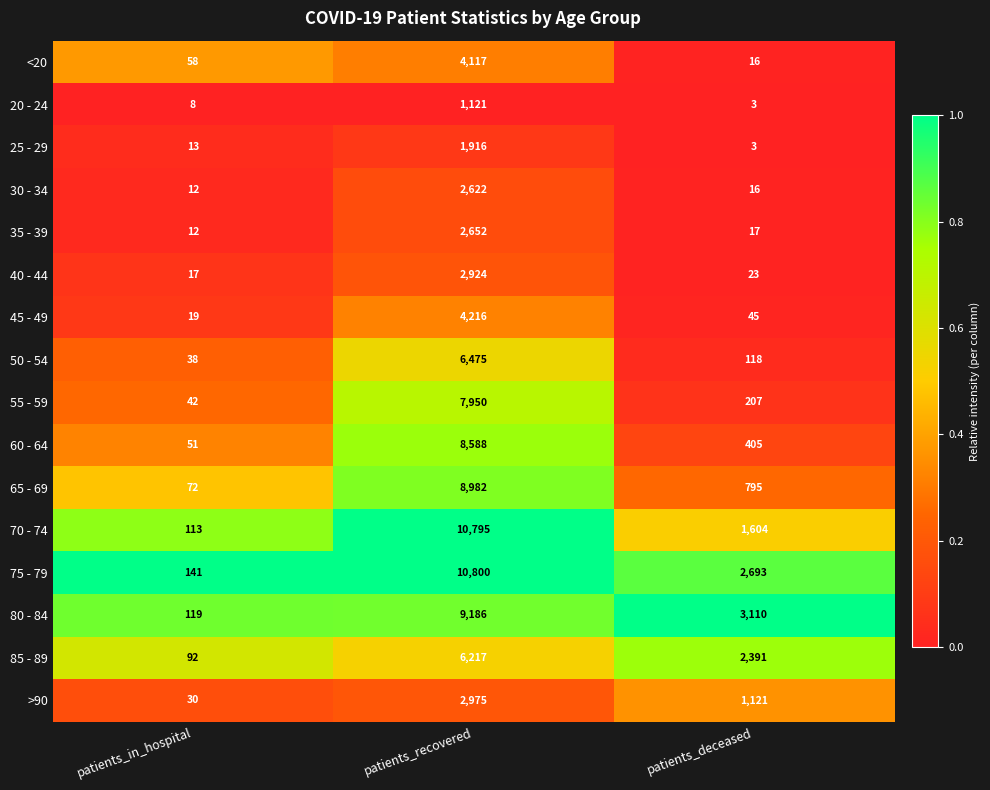

Rank the series at patients_recovered from highest to lowest value.

75 - 79, 70 - 74, 80 - 84, 65 - 69, 60 - 64, 55 - 59, 50 - 54, 85 - 89, 45 - 49, <20, >90, 40 - 44, 35 - 39, 30 - 34, 25 - 29, 20 - 24